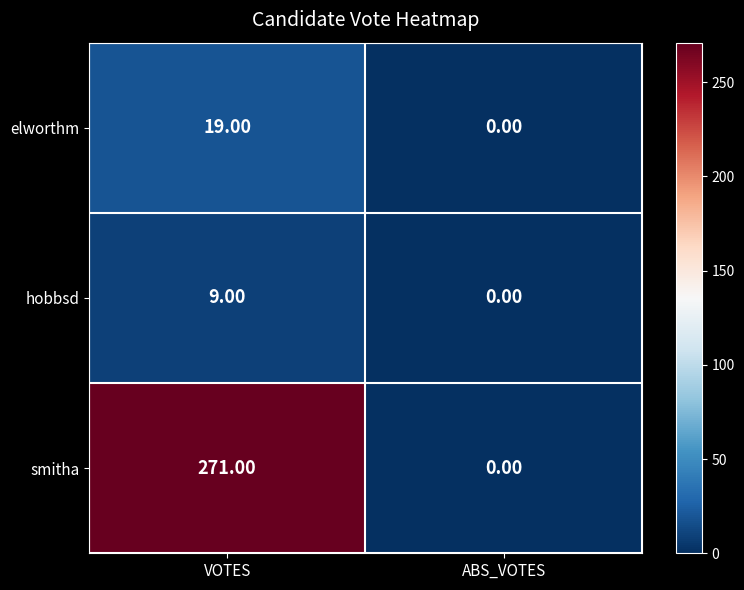

Count the number of categories in the chart.

2